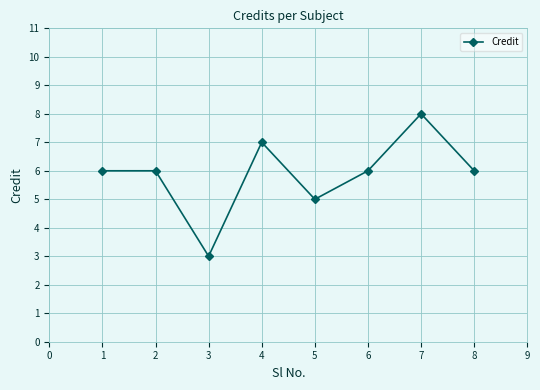

What is the minimum value shown in the chart?

3